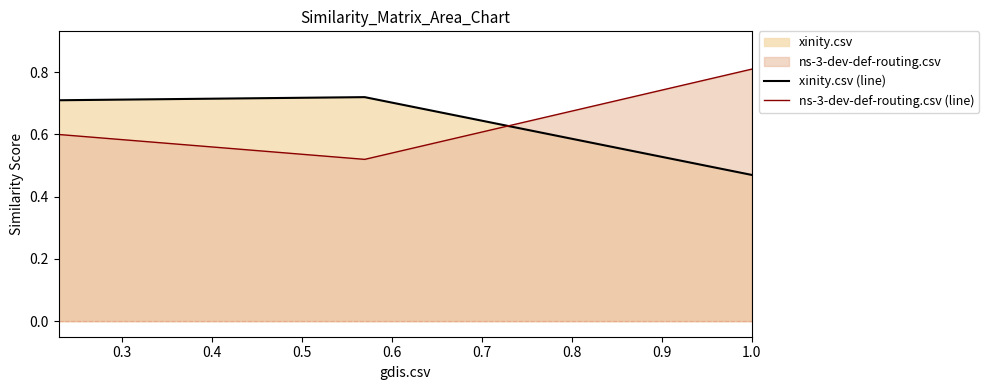

What is the sum of all xinity.csv (line) values?

1.9